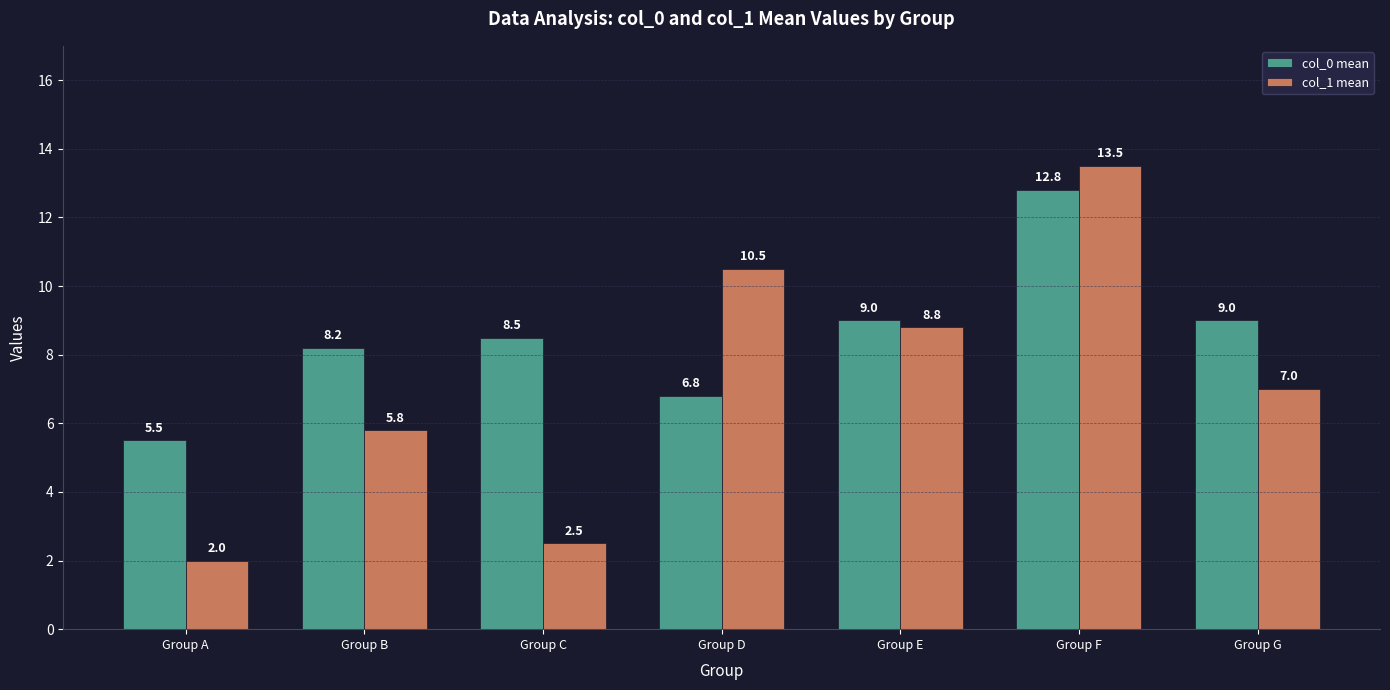

The col_0 mean series shows 5.3 at Group E. True or false?

False